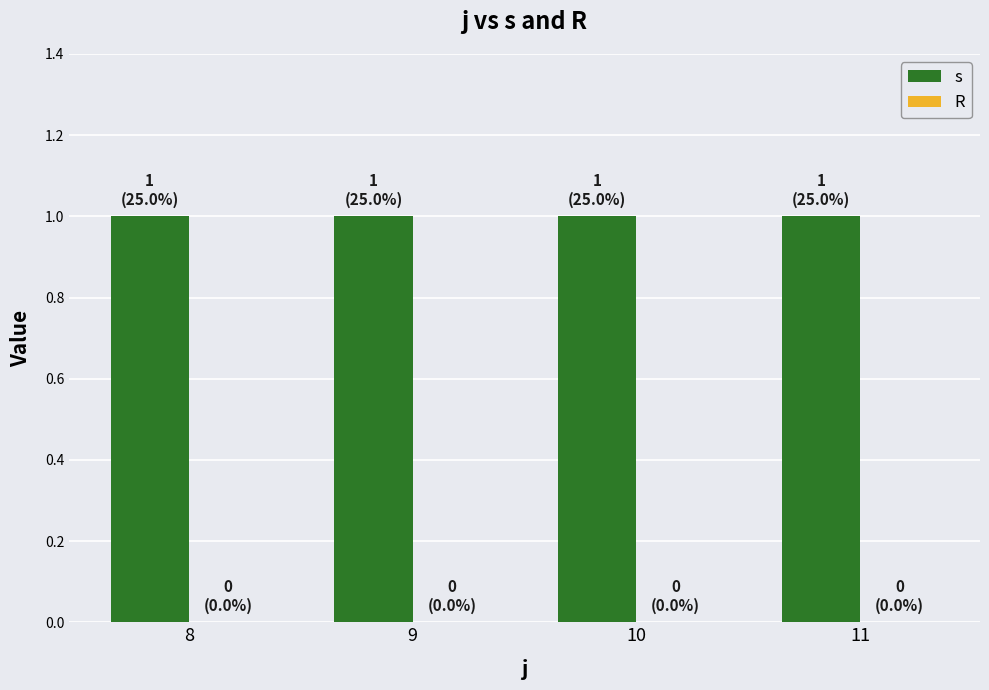

At which category does the chart reach its minimum across all series?

8